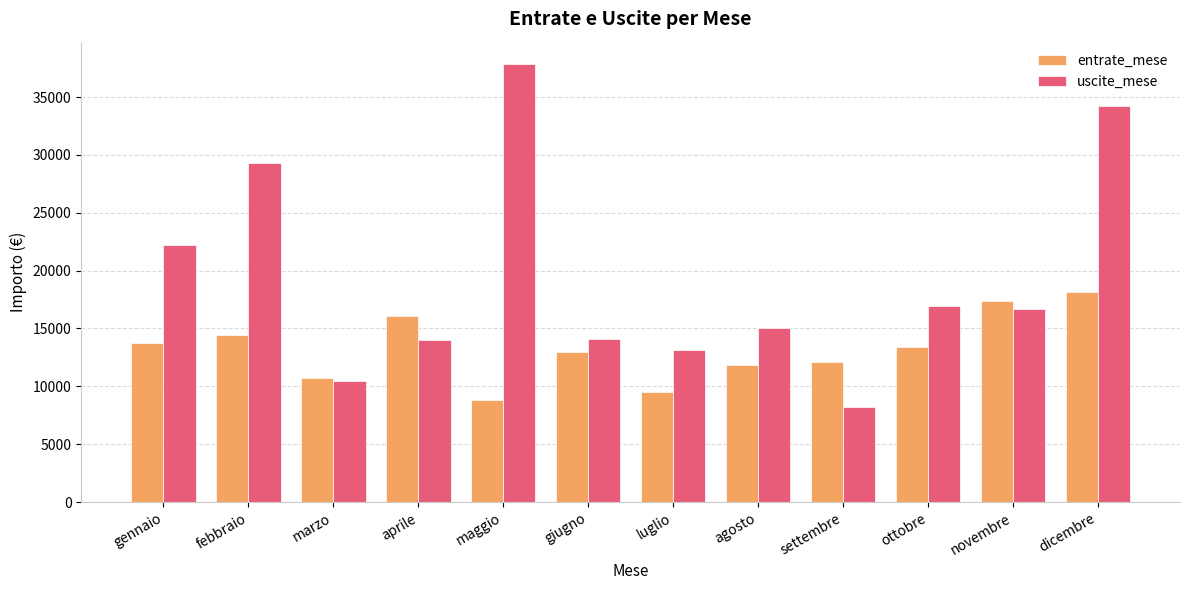

What is the minimum value shown in the chart?

8247.7